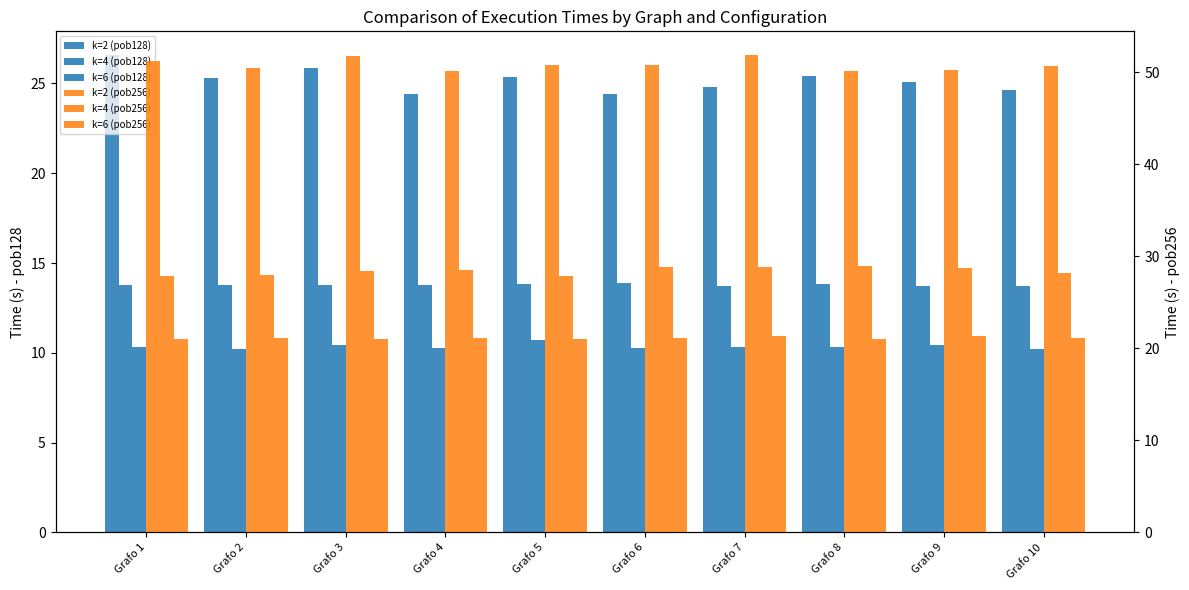

Reading left to right, transcribe all the data shown in this chart.

k=2 (pob128): 26.6	25.3	25.9	24.4	25.3	24.4	24.8	25.4	25.1	24.6
k=4 (pob128): 13.8	13.8	13.8	13.8	13.8	13.9	13.7	13.8	13.7	13.7
k=6 (pob128): 10.3	10.2	10.4	10.2	10.7	10.3	10.3	10.3	10.4	10.2
k=2 (pob256): 51.3	50.5	51.8	50.1	50.8	50.8	51.9	50.1	50.2	50.7
k=4 (pob256): 27.9	28.0	28.4	28.6	27.9	28.8	28.9	28.9	28.7	28.2
k=6 (pob256): 21.0	21.1	21.0	21.1	21.0	21.2	21.3	21.0	21.4	21.1